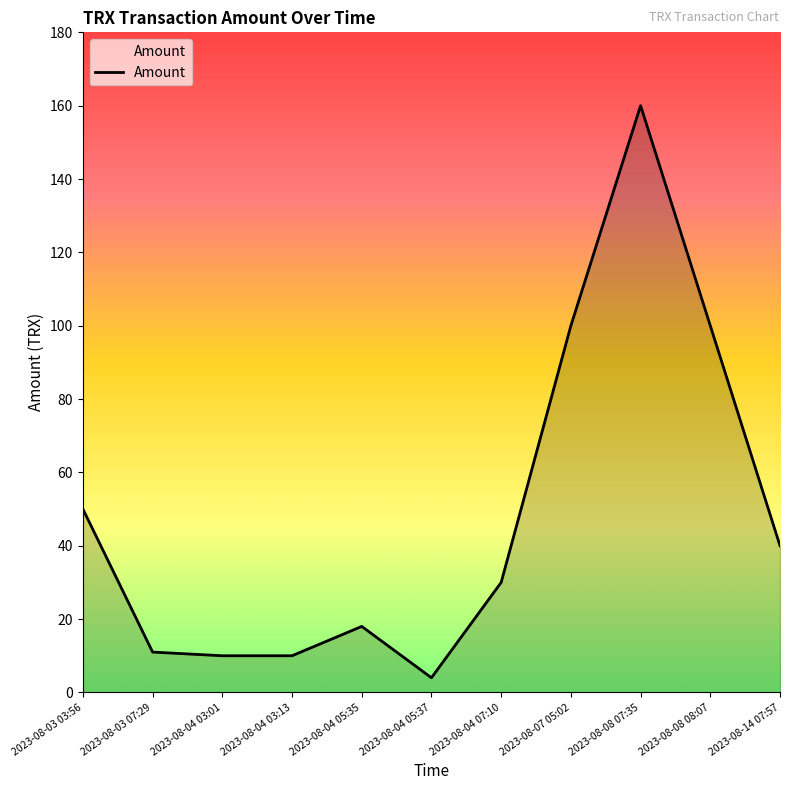

Approximately how many times larger is the value at 2023-08-07 05:02 compared to 2023-08-03 03:56?

2.0